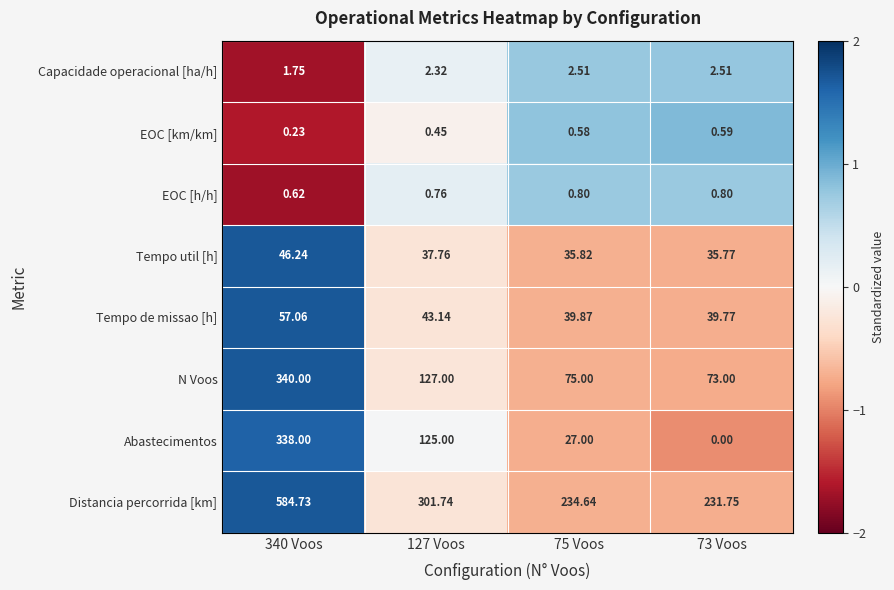

Which category has the lowest value across all series?

73 Voos